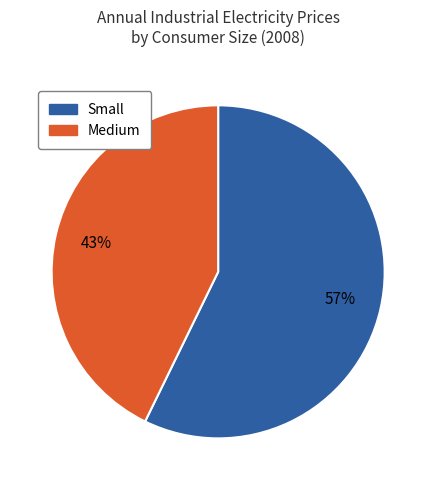

Is there a majority slice in this chart?

Yes